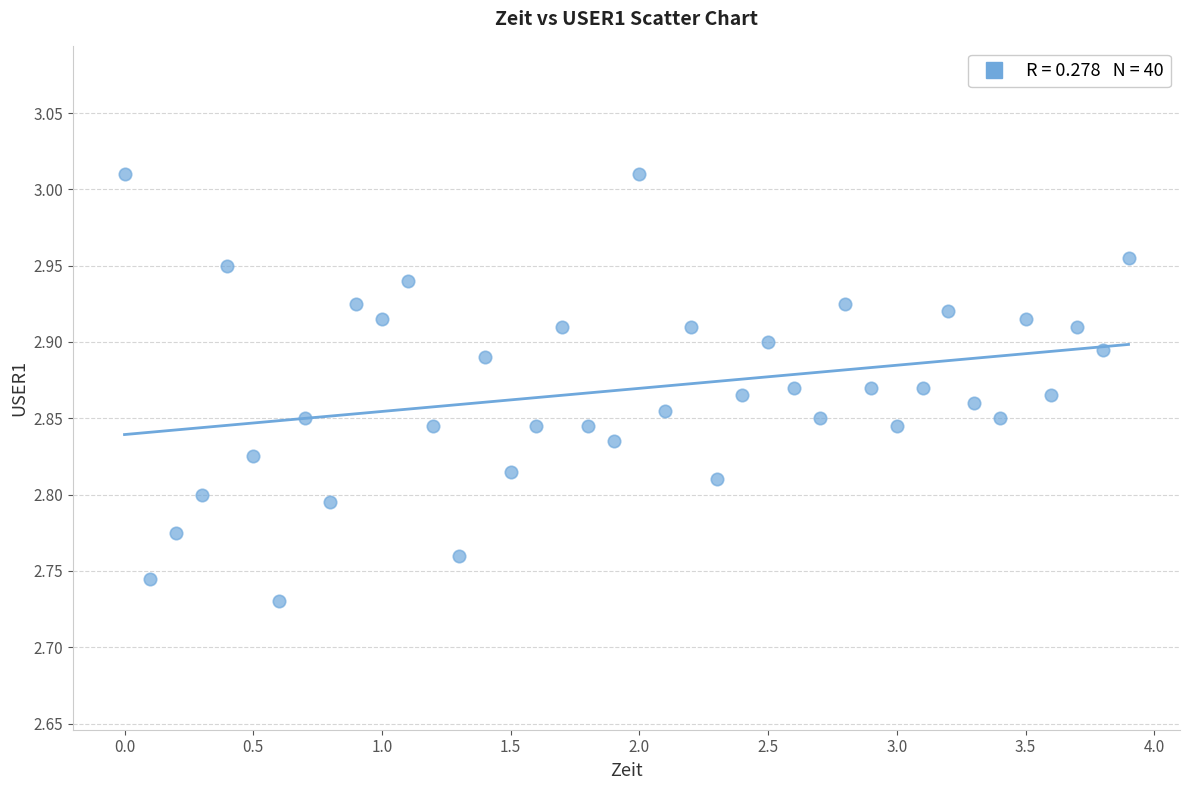

What is the range of X values (max minus min)?

3.9